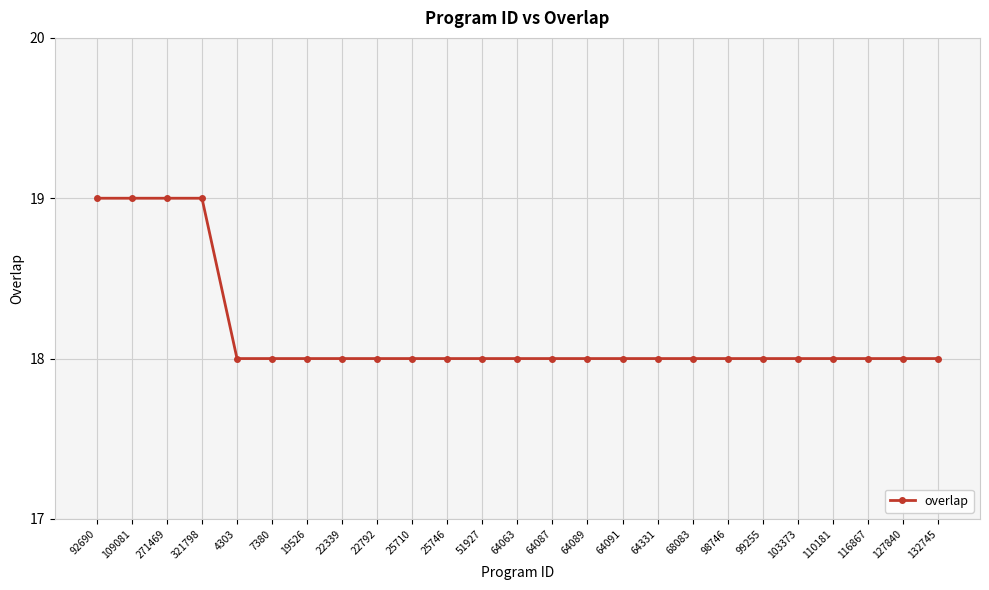

What is the difference between the maximum and minimum values?

1